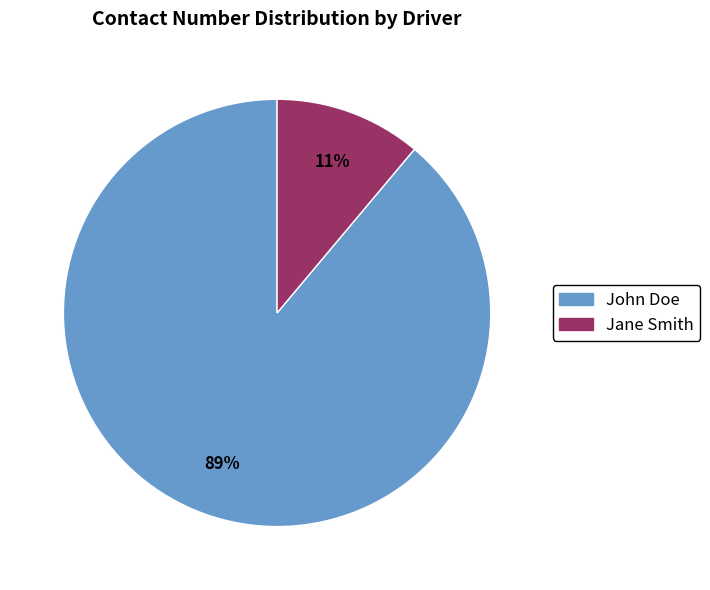

To the nearest percent, what portion does John Doe represent?

89%